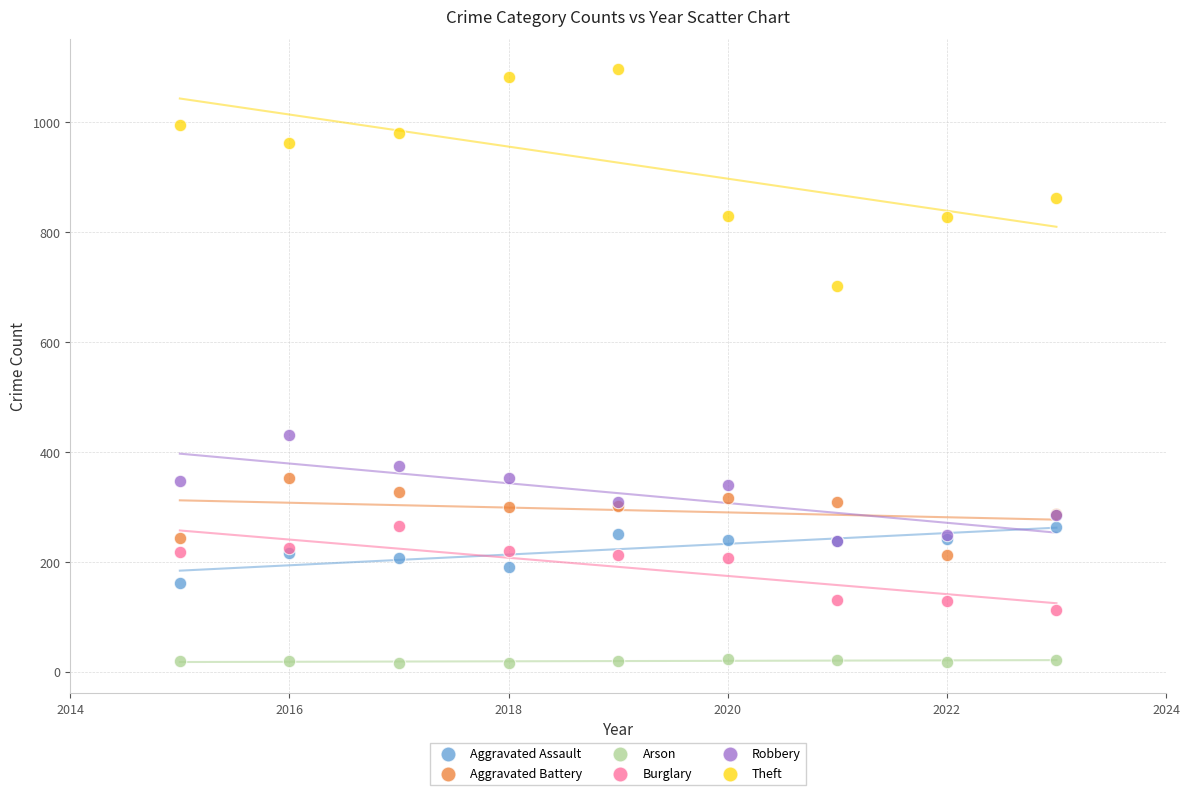

Which series reaches the minimum Y coordinate?

Arson